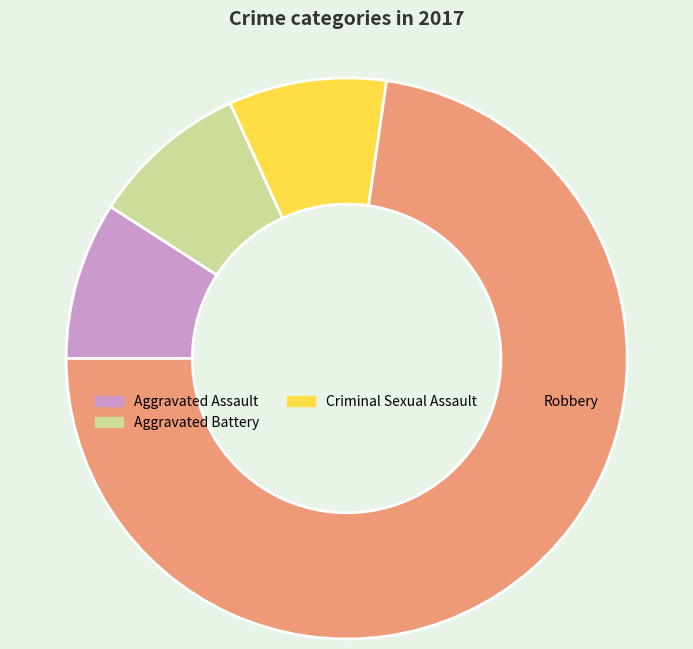

Between Robbery and Criminal Sexual Assault, which is larger?

Robbery